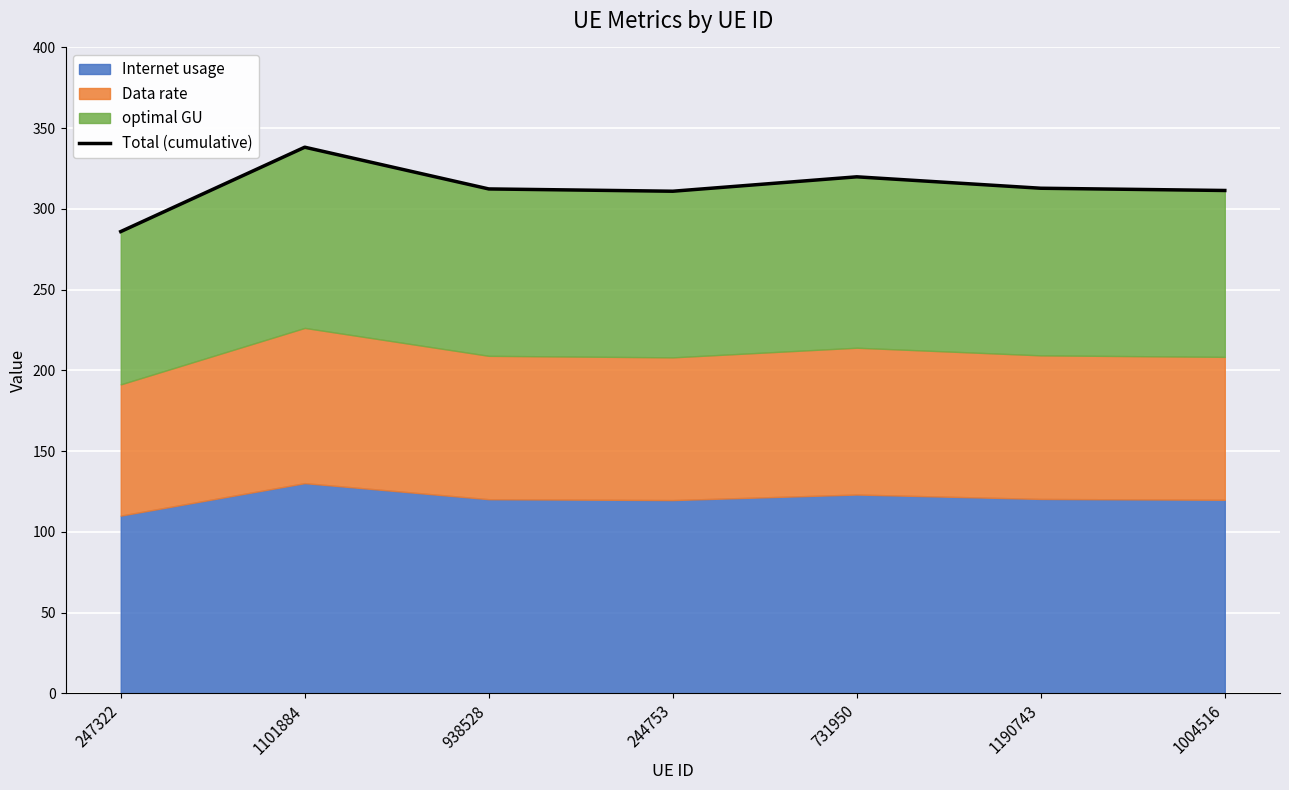

How many points are higher than both their immediate neighbors (excluding endpoints)?

2